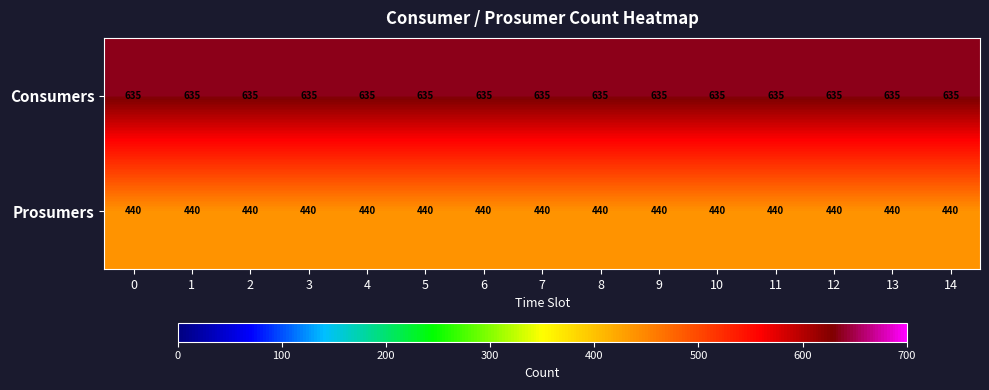

What is the greatest value displayed?

635